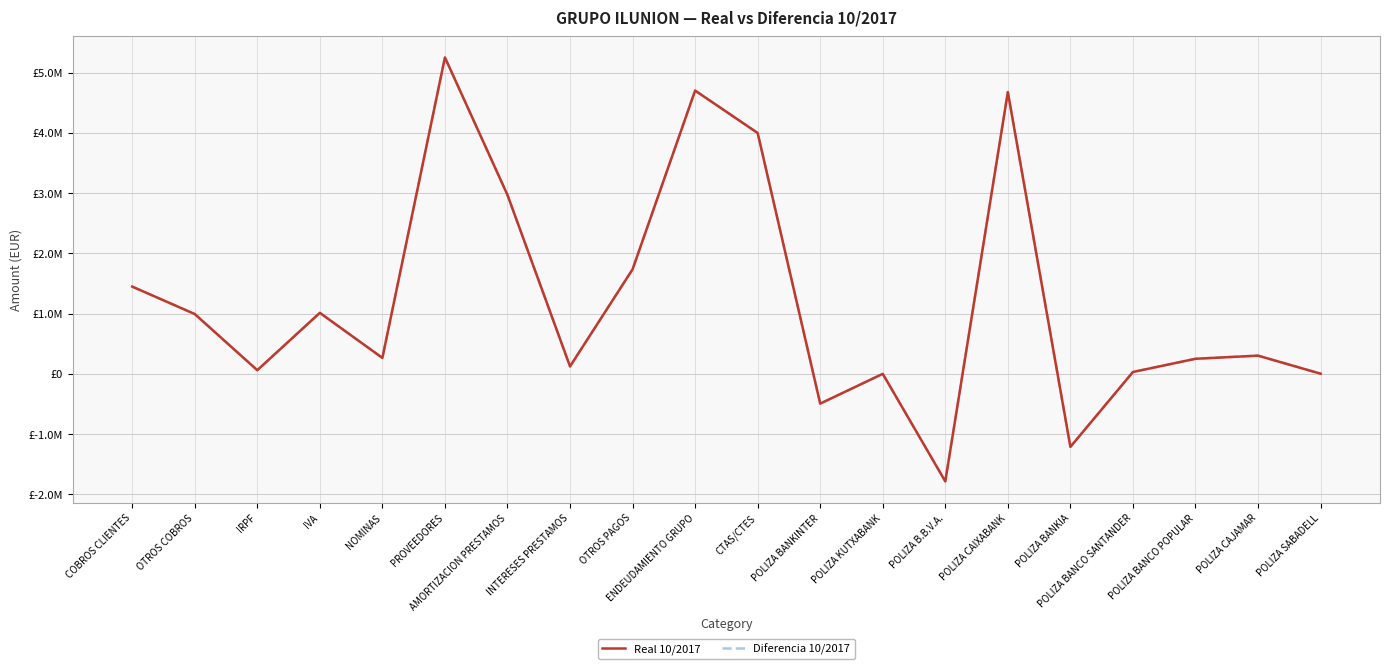

Reading right to left, transcribe all the data shown in this chart.

Real 10/2017: 1852.3	301544.3	249463.1	30331.0	-1212431.5	4675632.8	-1785077.8	-457.6	-494653.8	3996485.9	4700417.2	1733778.6	123056.0	2968232.5	5250345.0	263957.5	1011988.2	59949.7	992068.2	1447410.5
Diferencia 10/2017: 1852.3	301544.3	249463.1	30331.0	-1212431.5	4675632.8	-1785077.8	-457.6	-494653.8	3996485.9	4700417.2	1733778.6	123056.0	2968232.5	5250345.0	263957.5	1011988.2	59949.7	992068.2	1447410.5